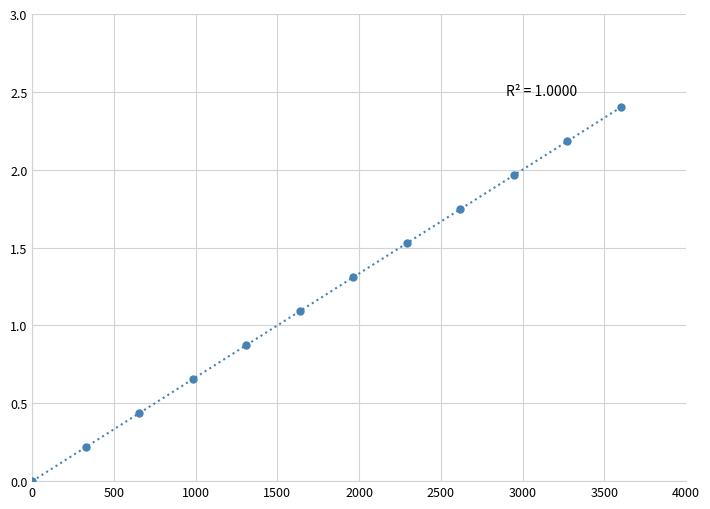

What is the range of Y values (max minus min)?

2.4